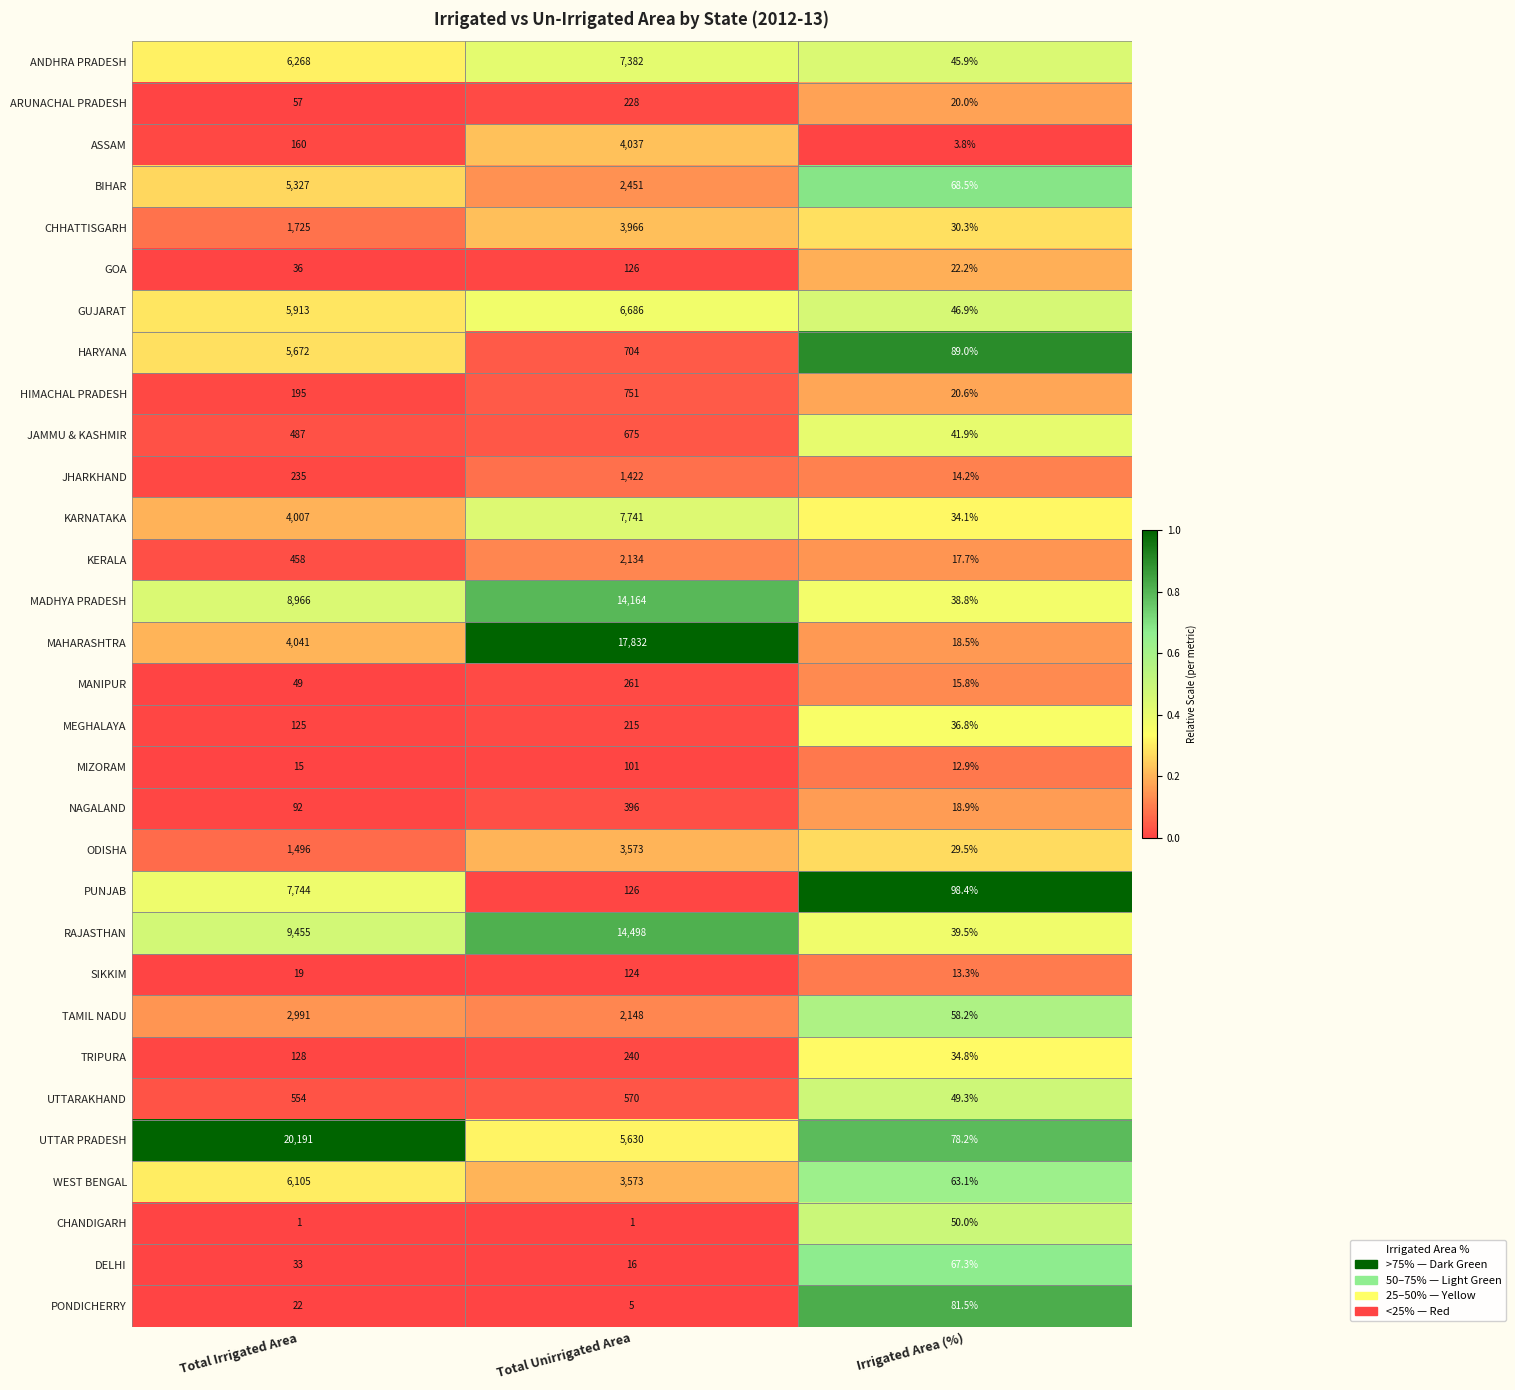

What is the greatest value displayed?

20191.0